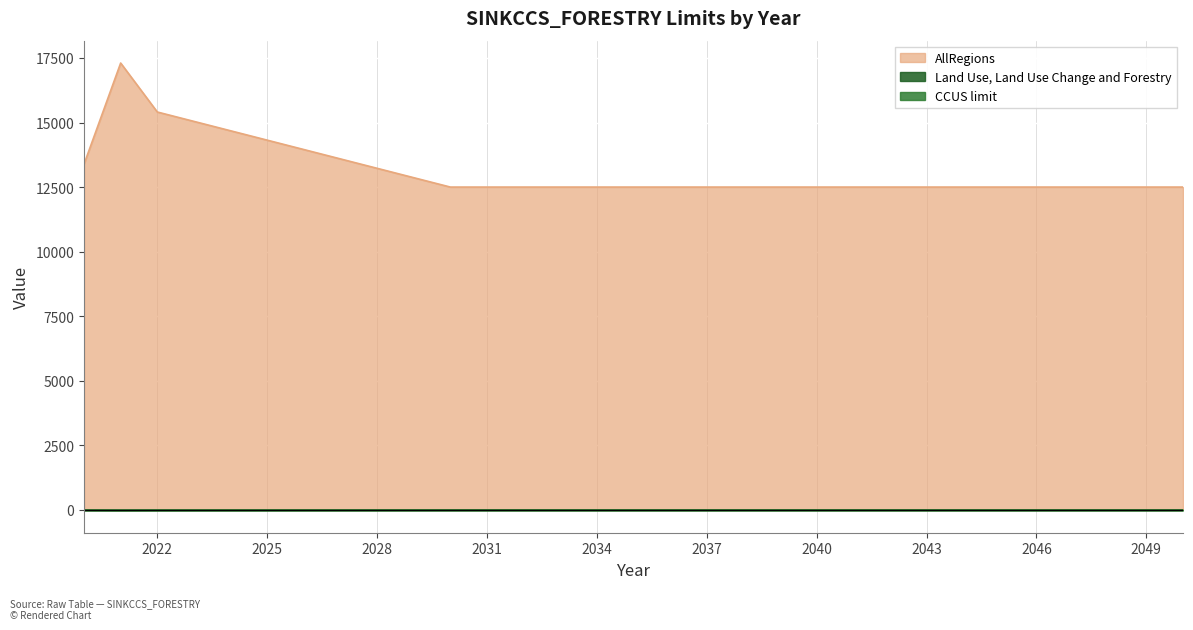

What is the maximum value shown in the chart?

17302.6